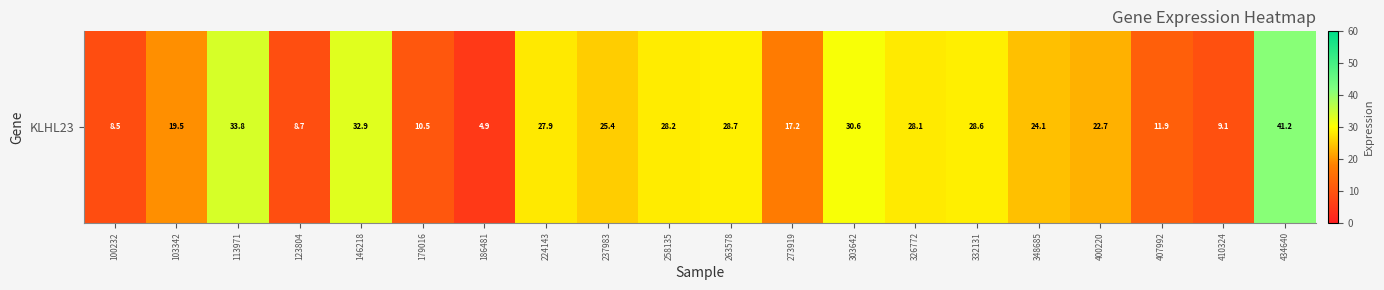

True or false: the data shows 27.9 at 224143.

True